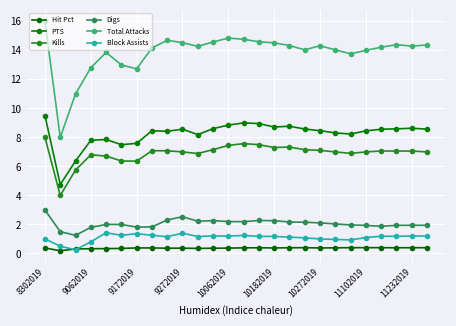

Is this an area chart (filled region under the line)?

No